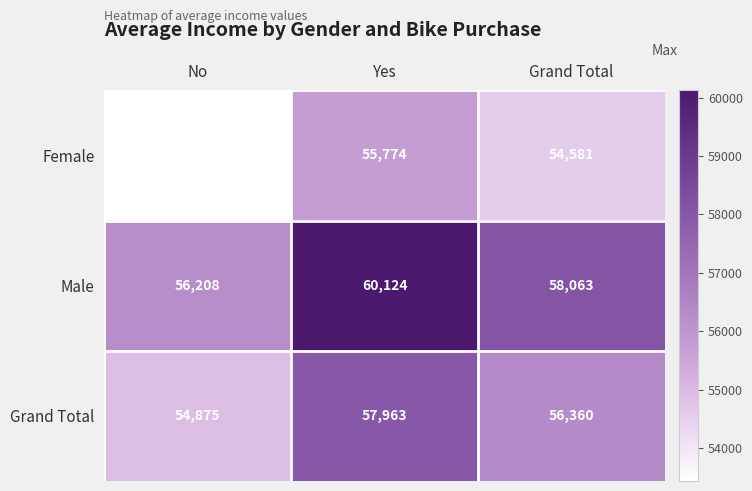

Reading right to left, transcribe all the data shown in this chart.

Female: Grand Total=54581	Yes=55774	No=53440
Male: Grand Total=58063	Yes=60124	No=56208
Grand Total: Grand Total=56360	Yes=57963	No=54875